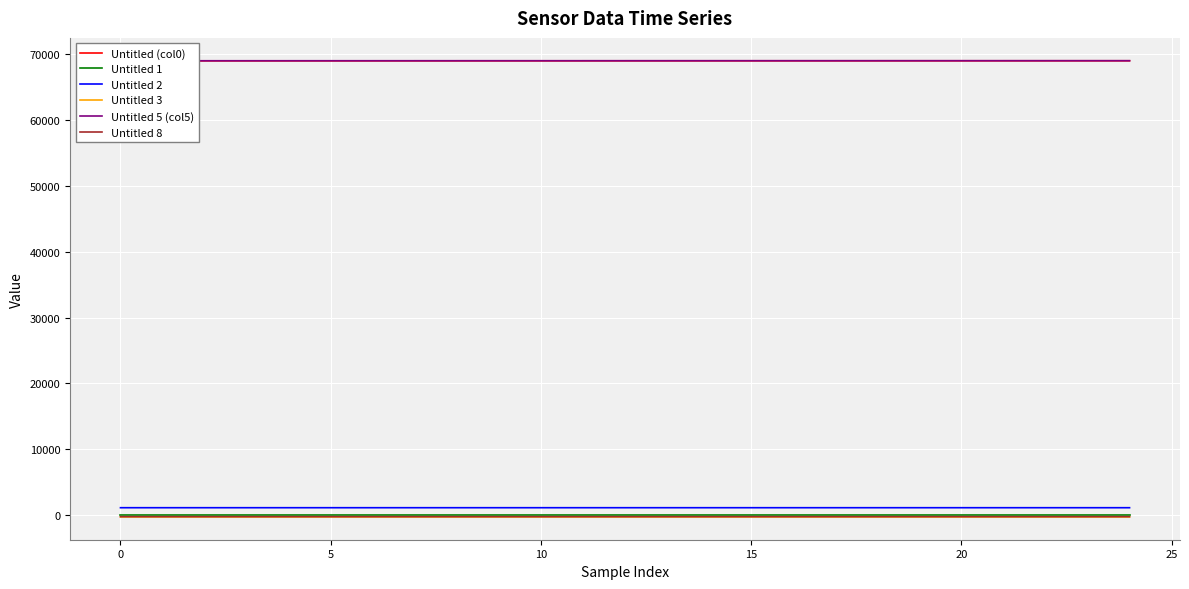

True or false: Untitled 2 and Untitled 1 intersect in this chart.

False